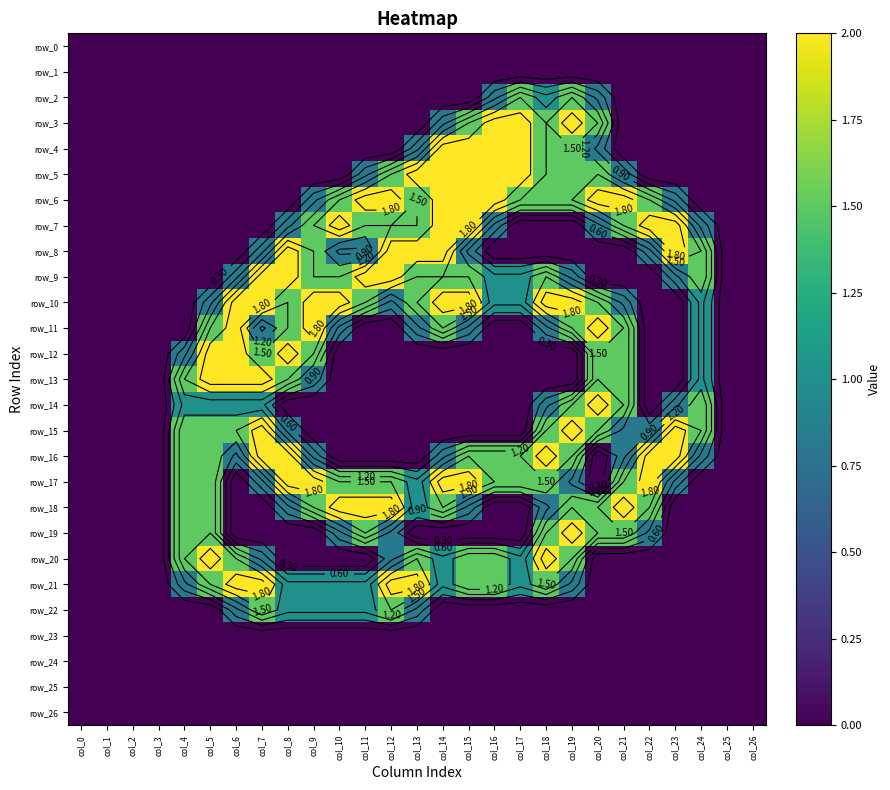

Rank the categories by row_17 value from lowest to highest.

col_0, col_1, col_2, col_3, col_6, col_20, col_24, col_25, col_26, col_7, col_19, col_23, col_13, col_4, col_5, col_10, col_11, col_12, col_16, col_17, col_18, col_21, col_8, col_9, col_14, col_15, col_22